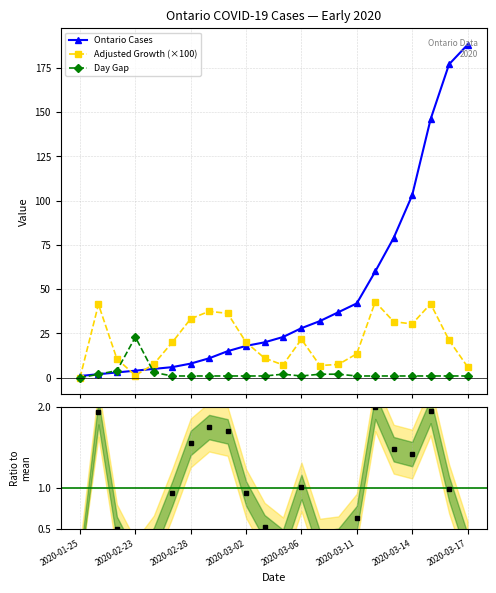

In Adjusted Growth (×100), how many points are higher than both neighbors (excluding endpoints)?

5